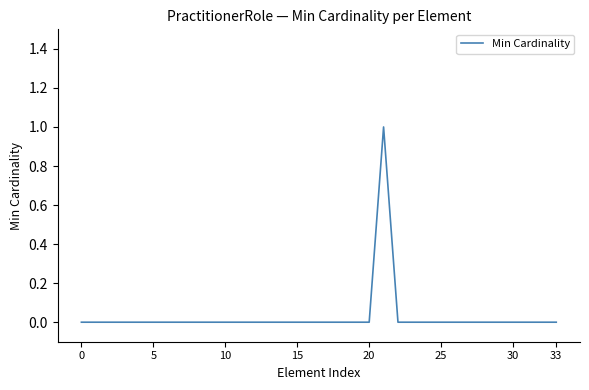

What is the sum of all values?

1